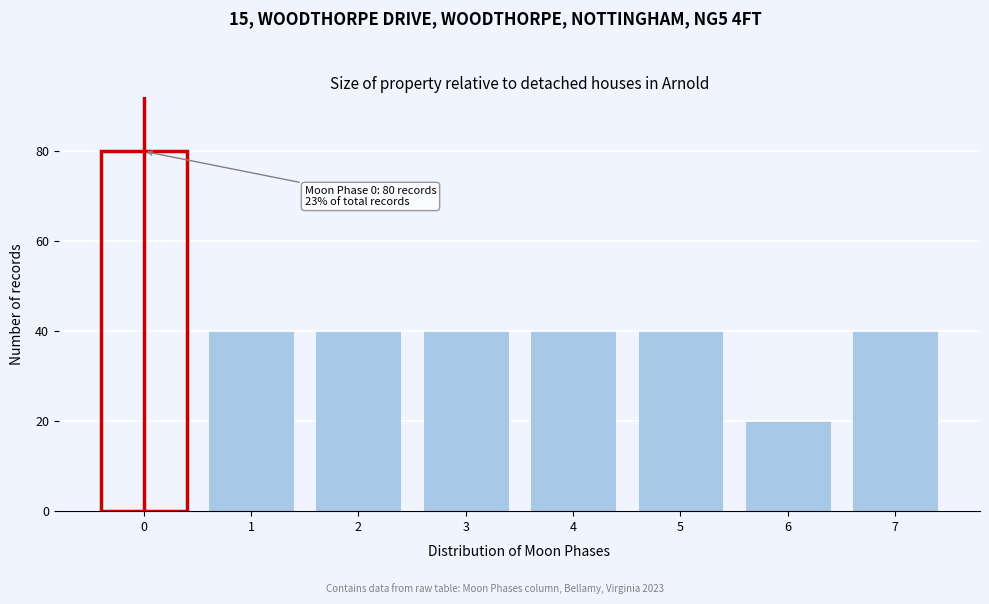

Reading left to right, extract all data points from this chart.

0=80	1=40	2=40	3=40	4=40	5=40	6=20	7=40